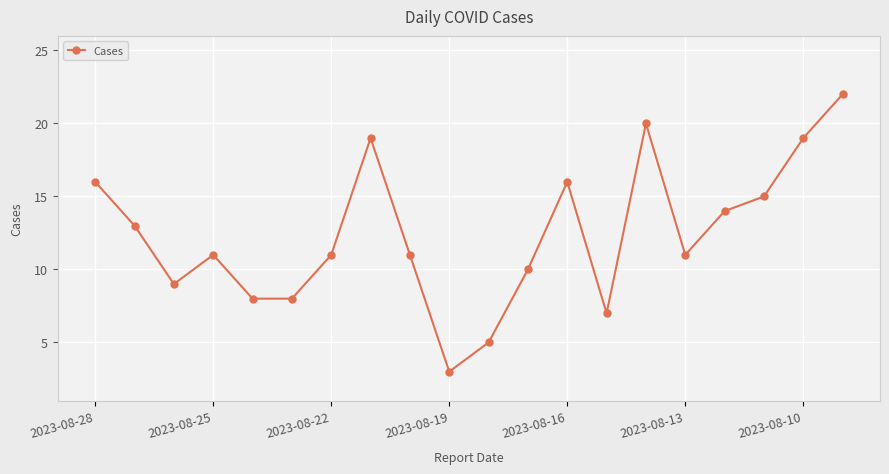

Count the number of data series in this chart.

1